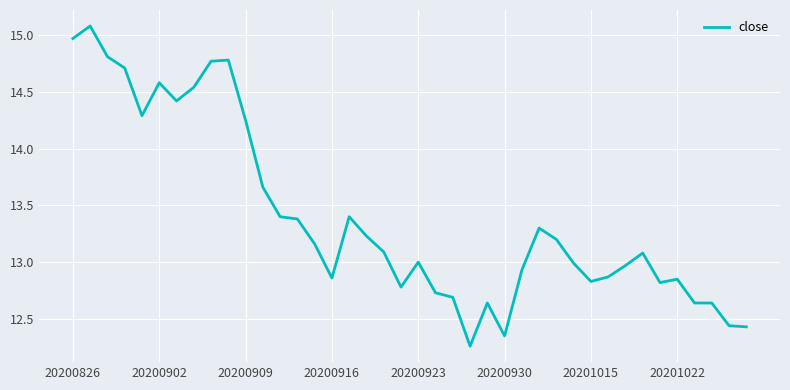

What is the difference between the maximum and minimum values?

2.8